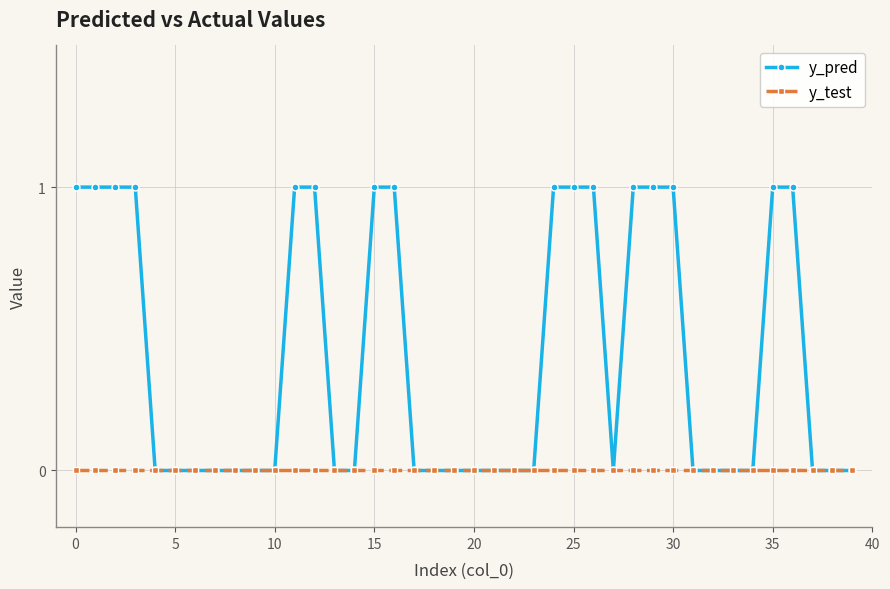

What is the value of the y_pred point at the 25th from the left?

1